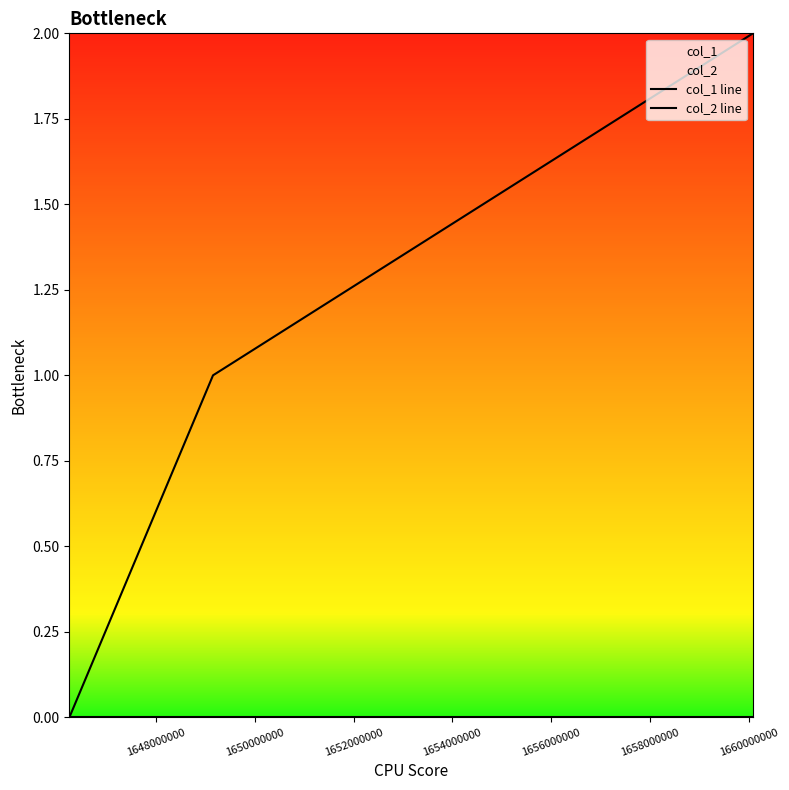

At 1648000000, list the series in order from smallest to largest.

col_2 line, col_1 line